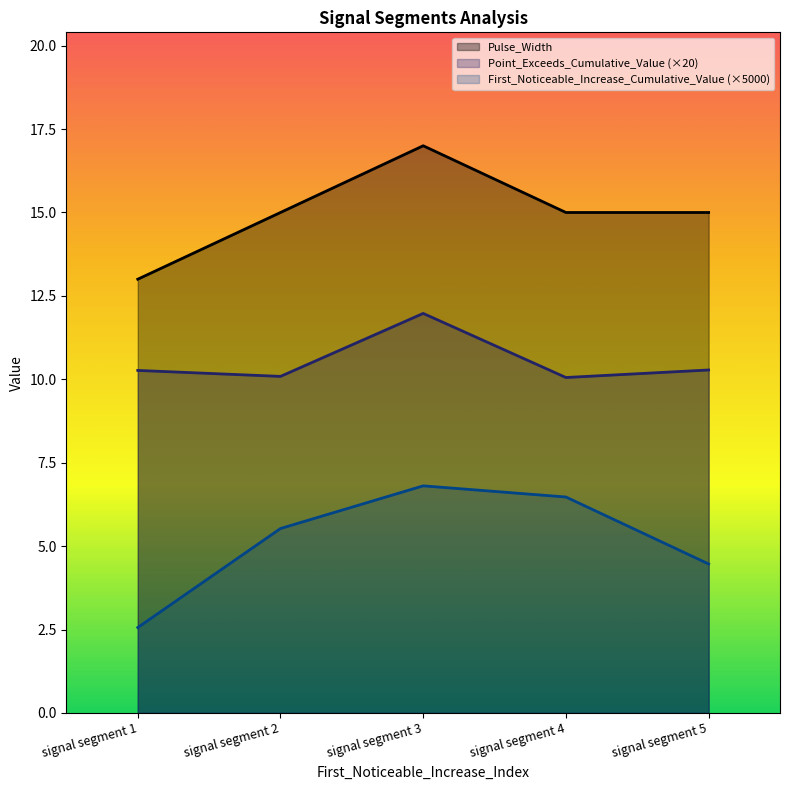

What are all the series names shown in the legend?

Pulse_Width, Point_Exceeds_Cumulative_Value (×20), First_Noticeable_Increase_Cumulative_Value (×5000)